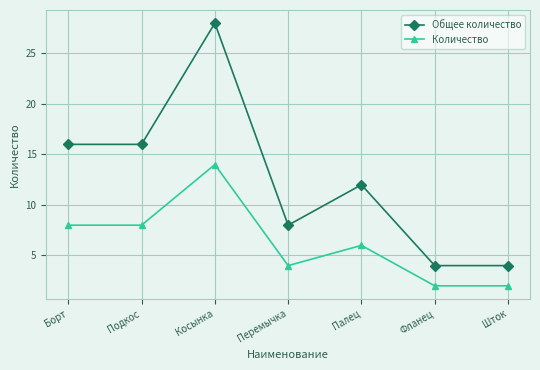

What position from the left is Подкос?

2